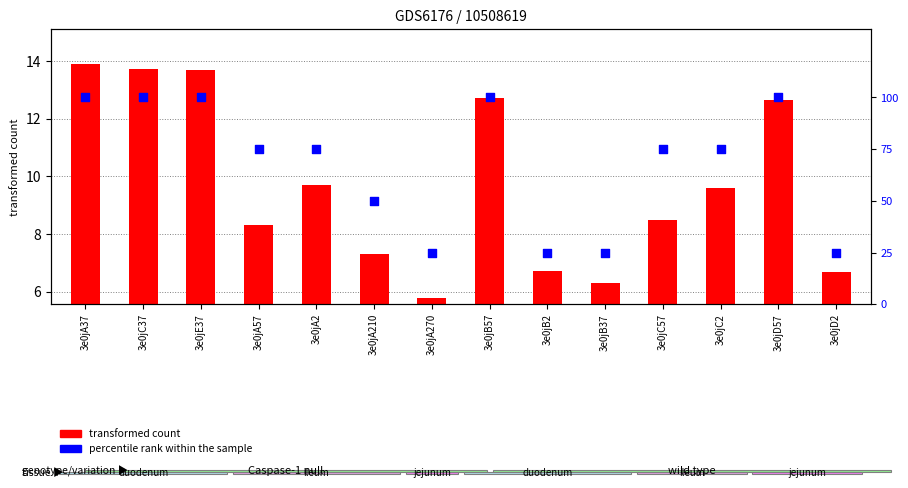

Which series has the widest spread of Y values?

percentile rank within the sample